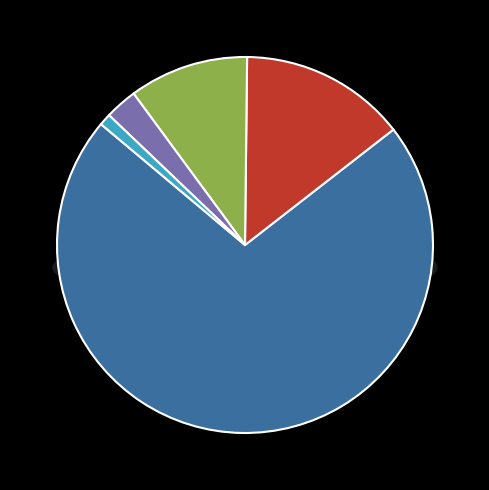

What is the majority slice?

RPY3S062BK